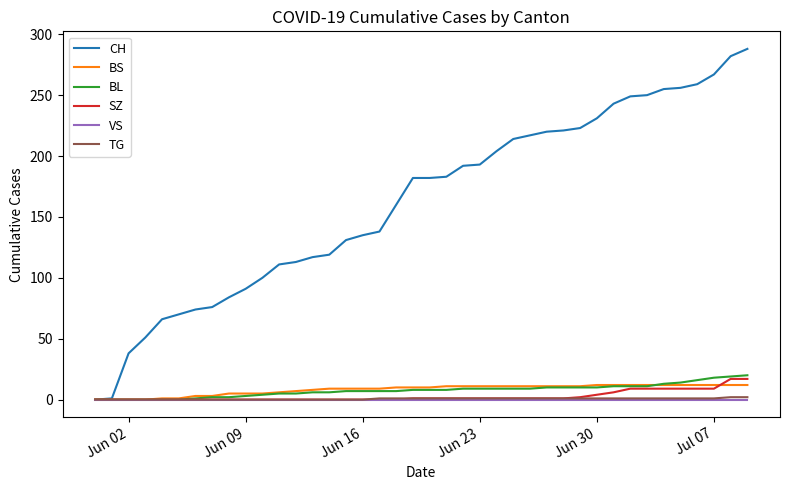

Which series has the largest range (max minus min)?

CH